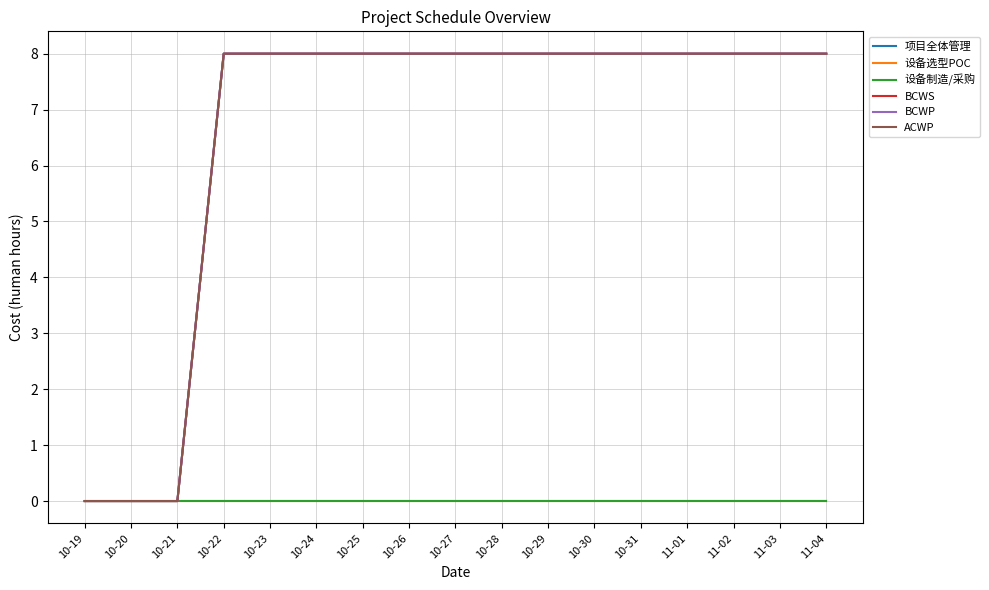

What is the difference between the highest and lowest values at 10-31?

8